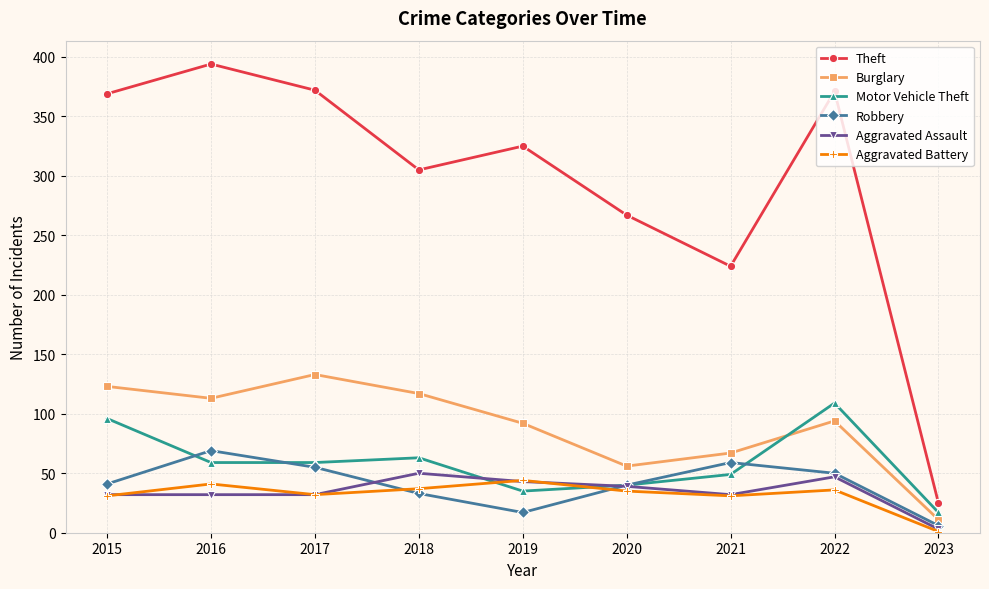

How many categories are shown in the chart?

9